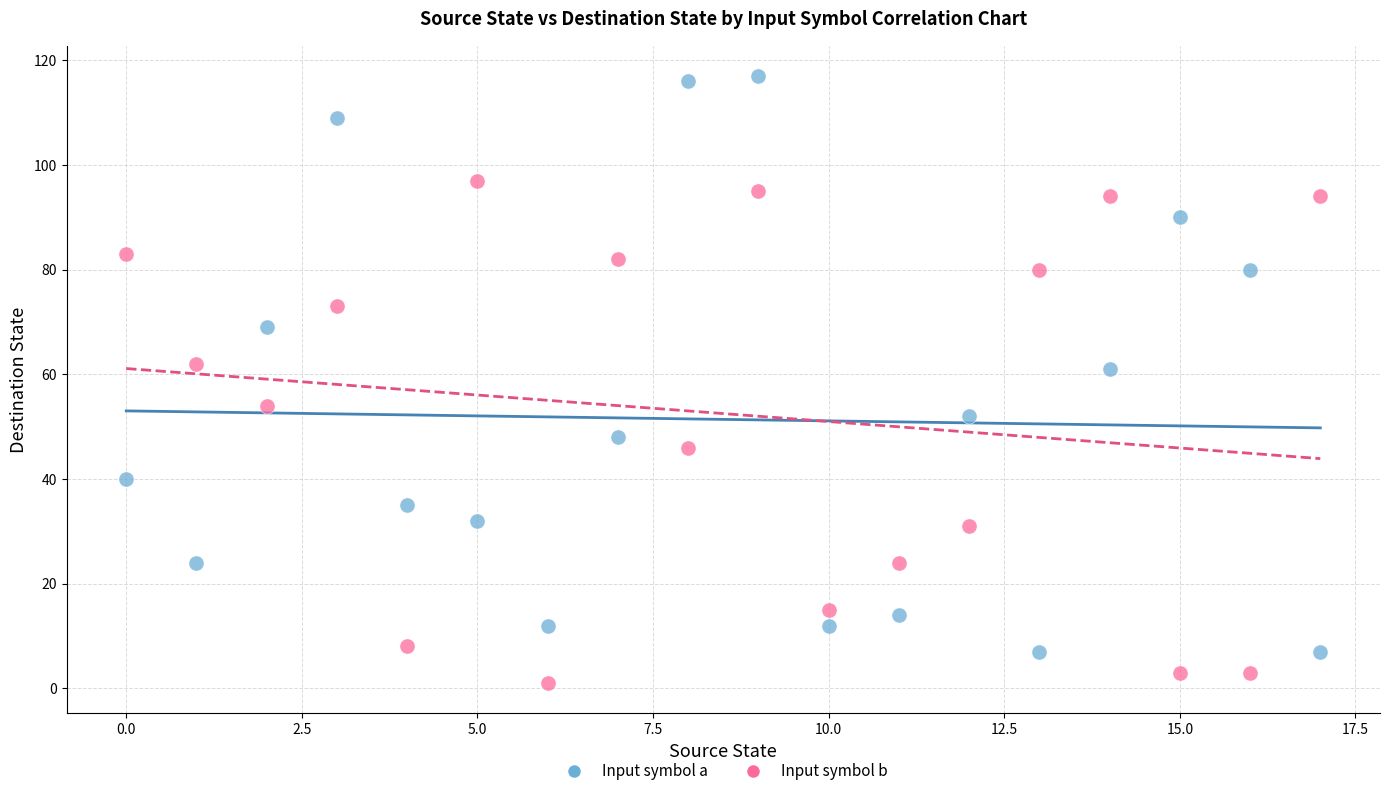

Across all data points, what is the range of Y values (max minus min)?

116